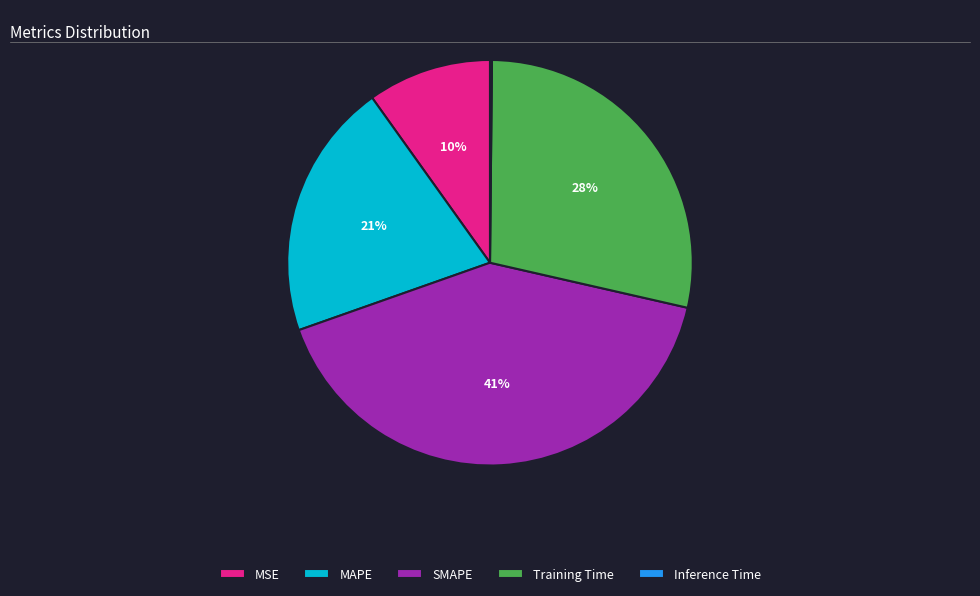

True or false: MAPE accounts for 11% of the total.

False